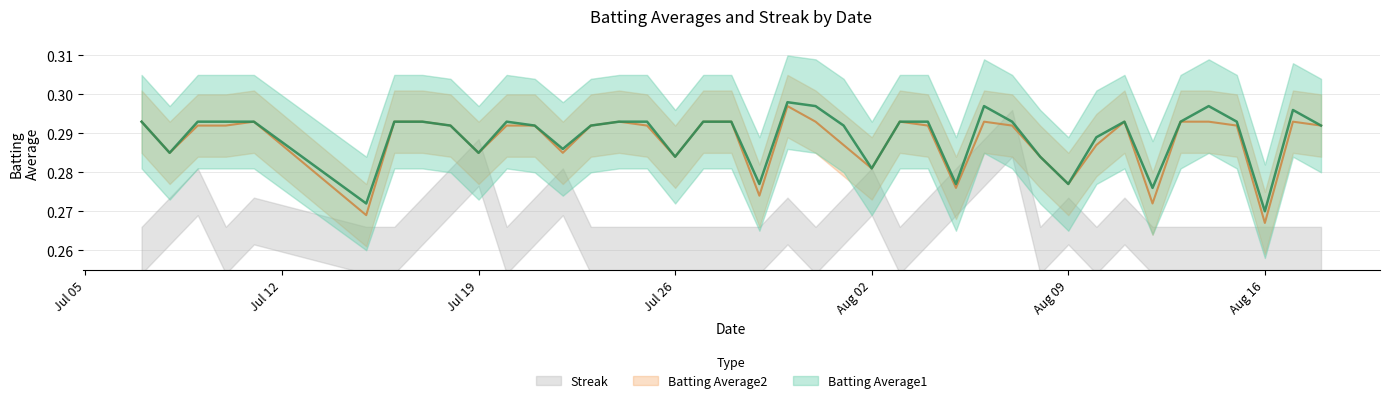

What is the value of the Batting Average2 point at the 39th from the left?

0.3